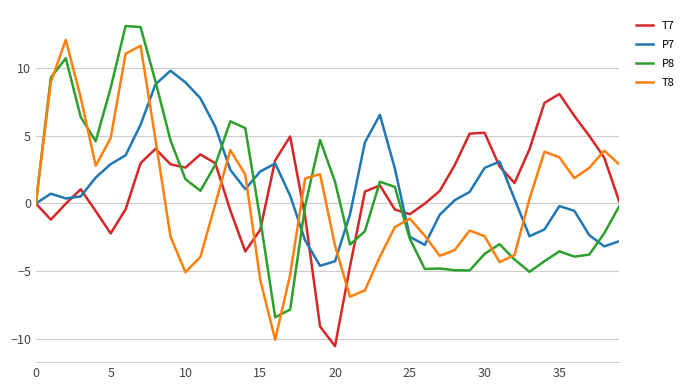

What are all the series names shown in the legend?

T7, P7, P8, T8